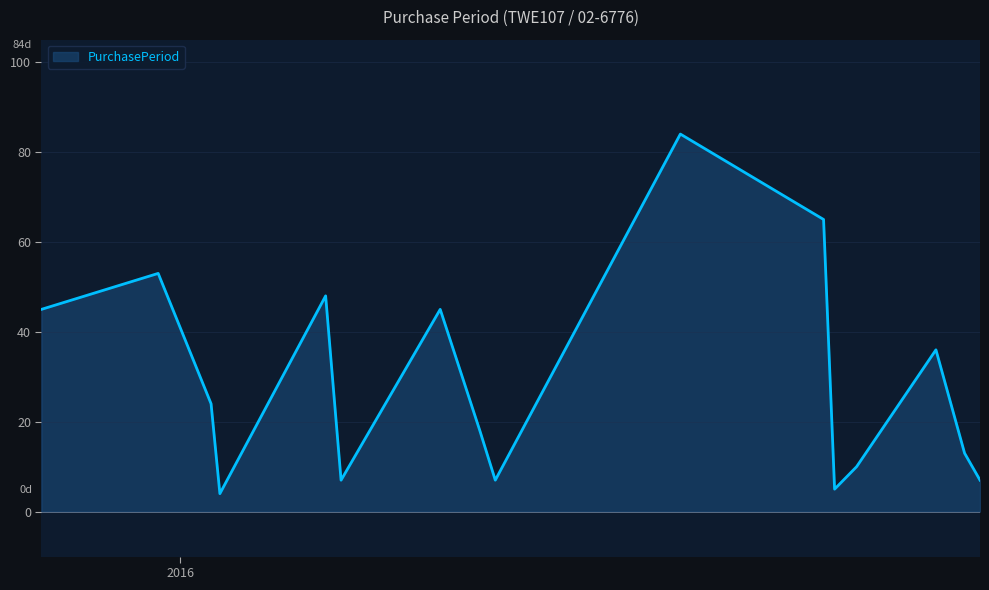

What is the difference between the maximum and minimum values?

80